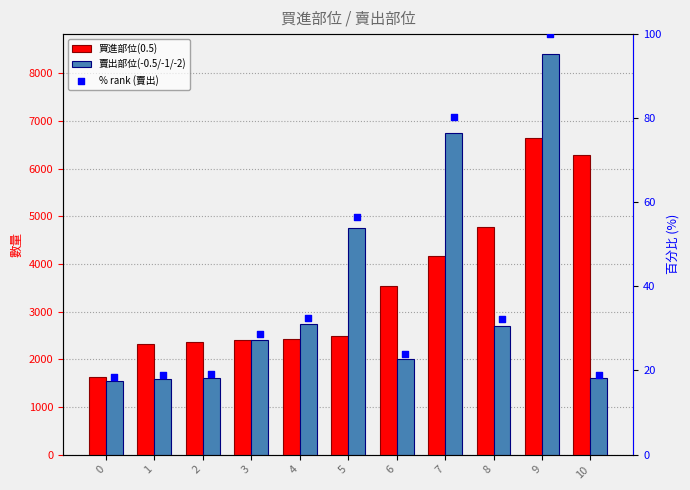

What is the total value across all series at 2?

3976.1